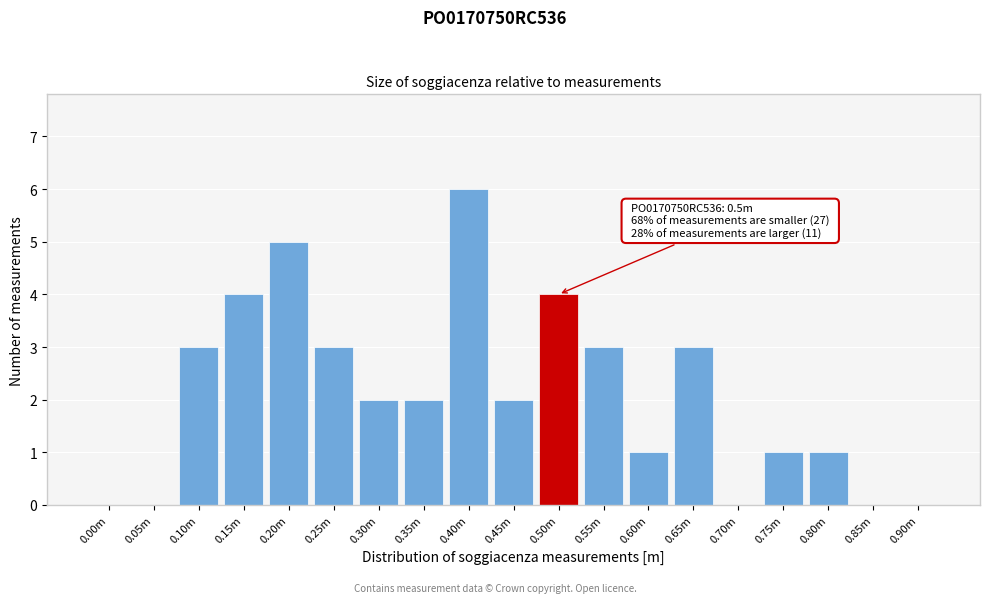

Reading left to right, extract all data points from this chart.

0.00m=0	0.05m=0	0.10m=3	0.15m=4	0.20m=5	0.25m=3	0.30m=2	0.35m=2	0.40m=6	0.45m=2	0.50m=4	0.55m=3	0.60m=1	0.65m=3	0.70m=0	0.75m=1	0.80m=1	0.85m=0	0.90m=0